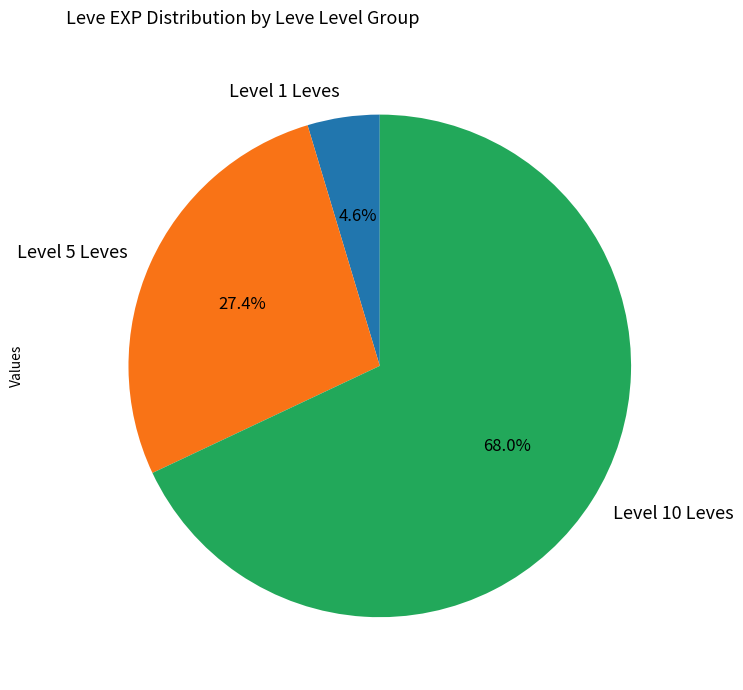

What is the total percentage of Level 5 Leves and Level 1 Leves?

32.0%